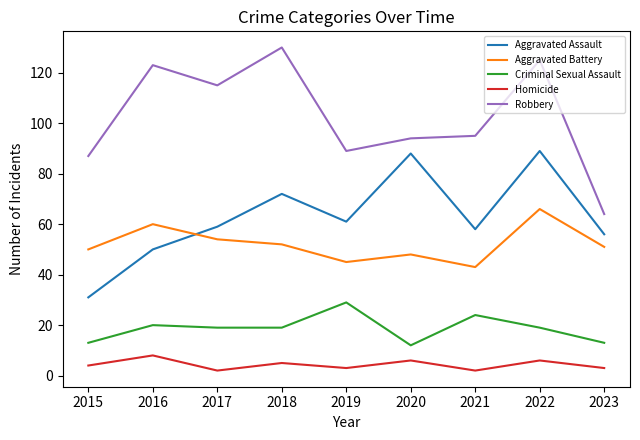

Read the Aggravated Assault value at 2022, to the nearest 5.

90